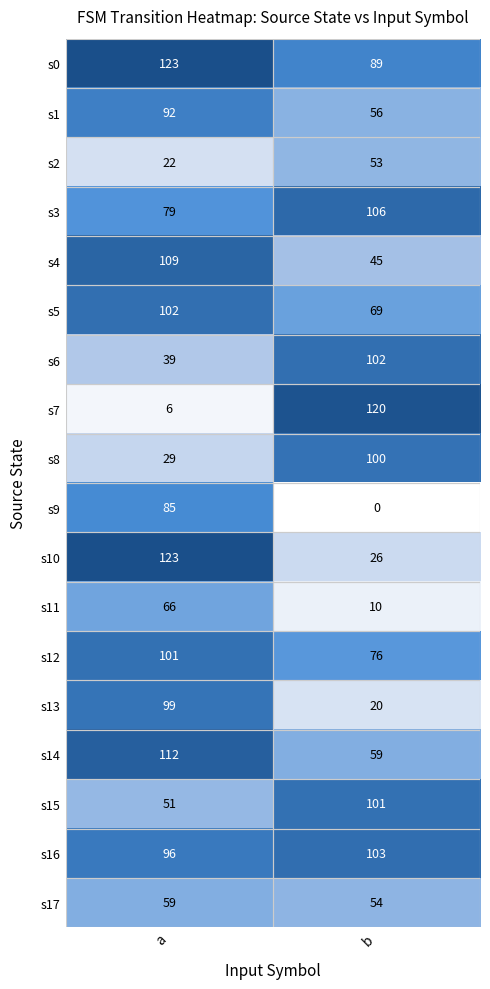

What is the minimum value for s12?

76